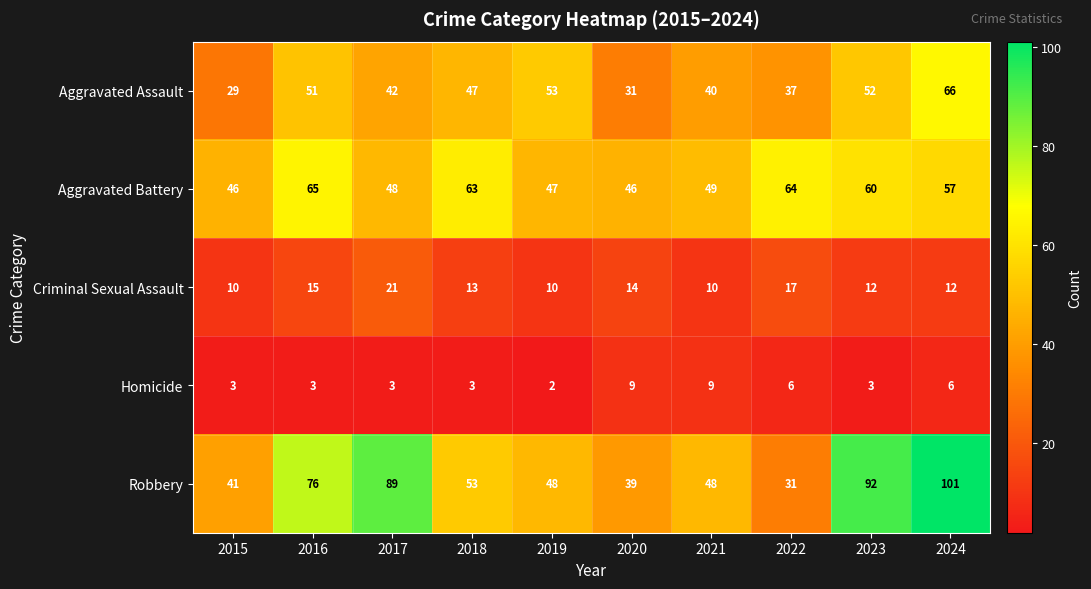

What is the approximate value of Robbery at 2022, to the nearest 10?

30